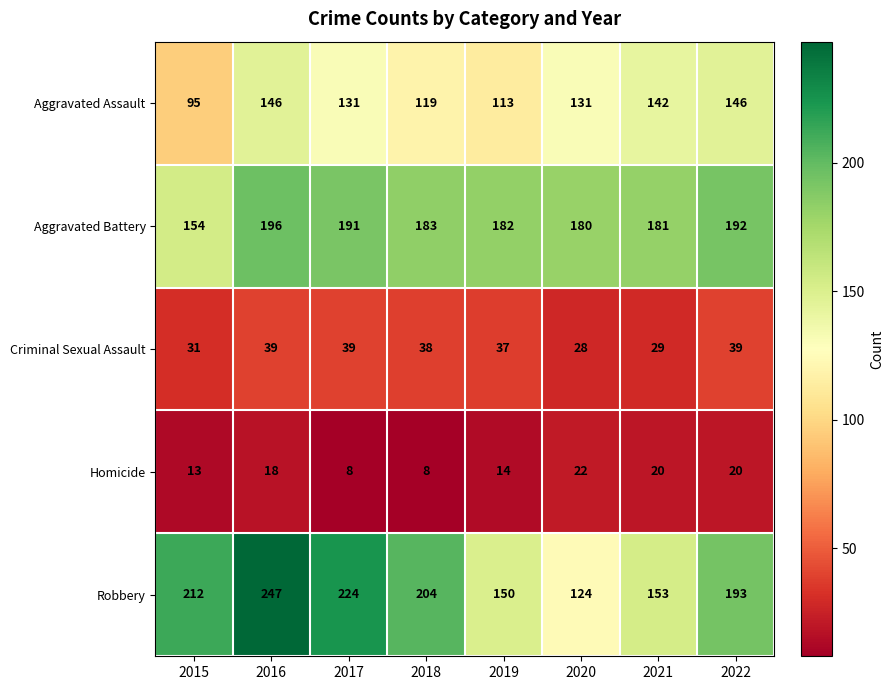

What is the difference between the Robbery values at 2021 and 2018?

51